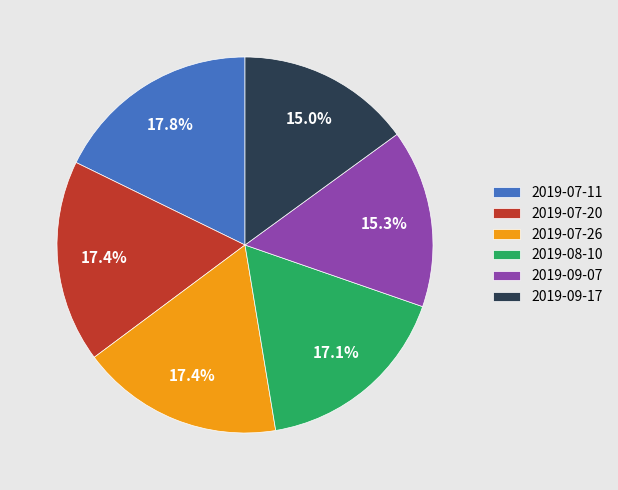

To the nearest percent, what is the difference between the largest and smallest slice percentages?

3%